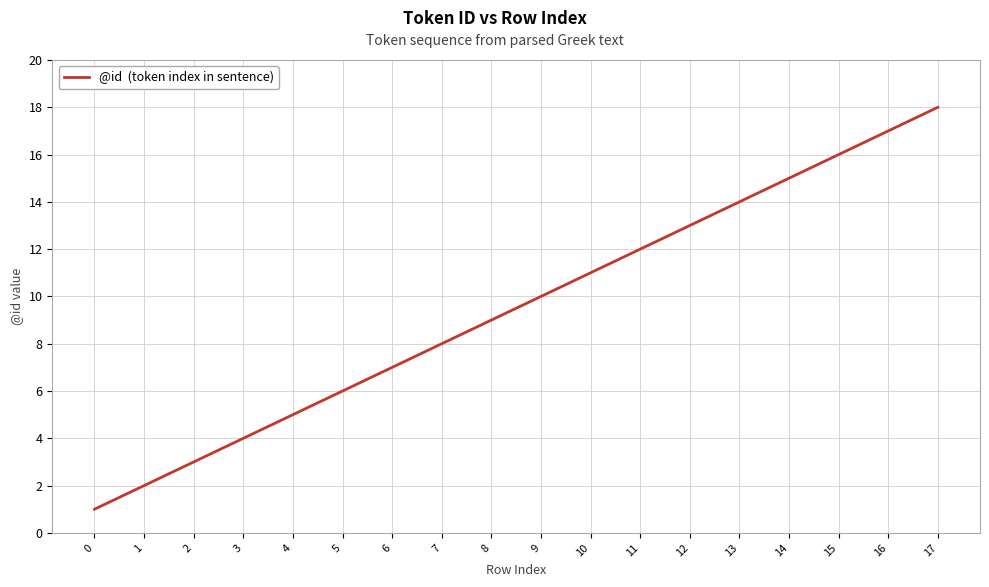

The value at 3 is 1. True or false?

False